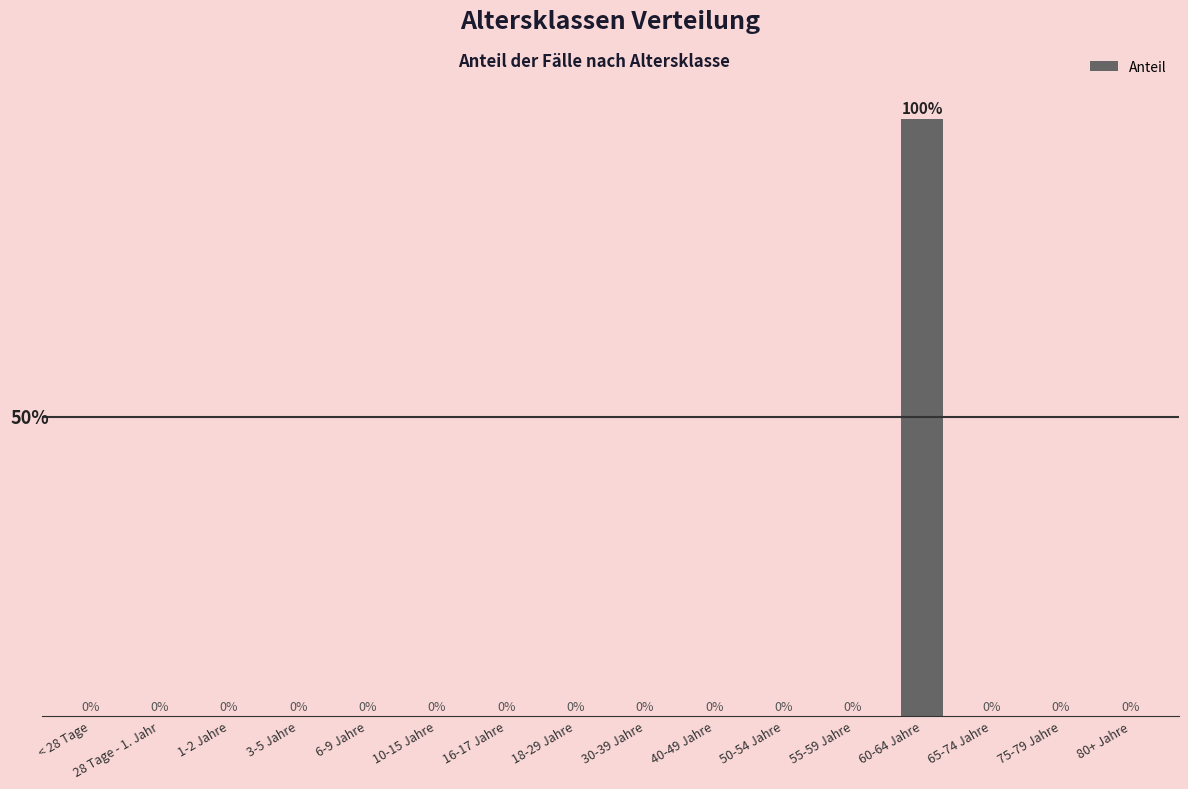

Which label corresponds to the largest value in the chart?

60-64 Jahre